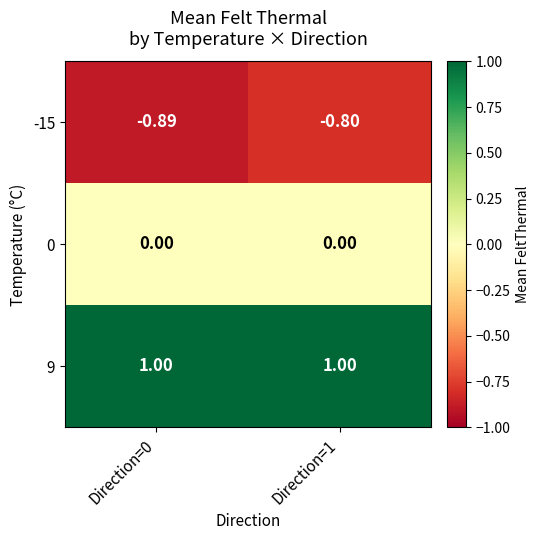

Is the value of -15 at Direction=1 greater than the value of 9 at Direction=0?

No